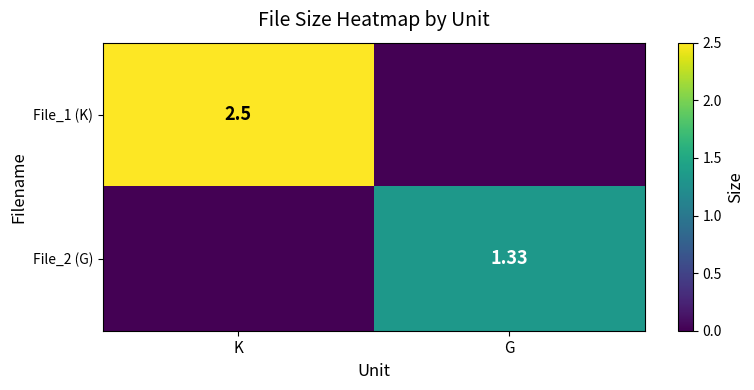

Is the value of File_1 (K) at K greater than the value of File_2 (G) at G?

Yes